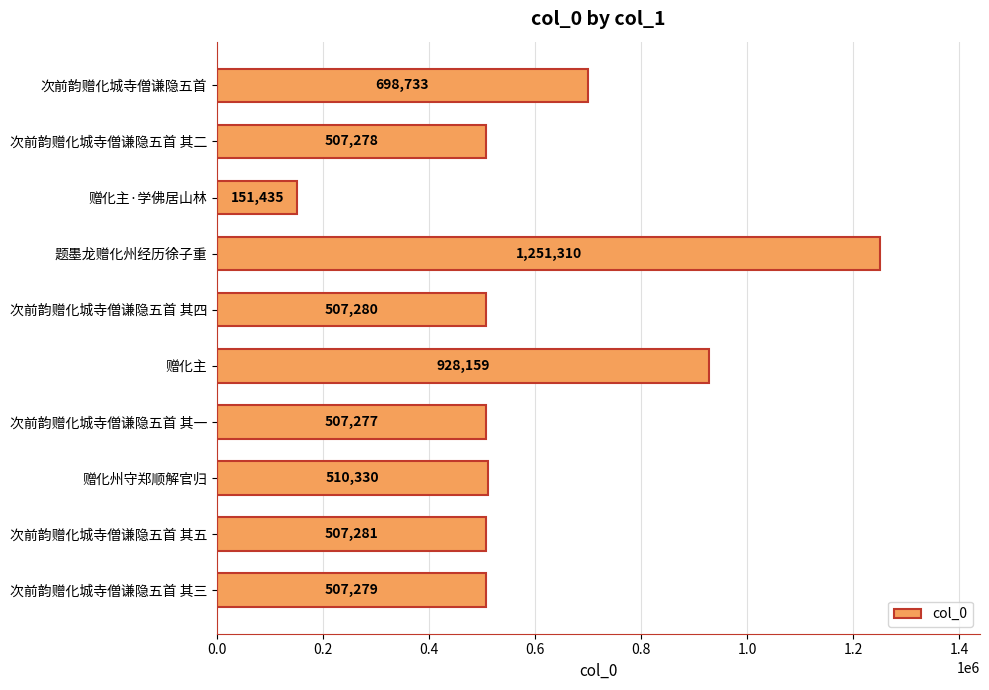

The chart shows a value of 507278 at 次前韵赠化城寺僧谦隐五首 其二. True or false?

True